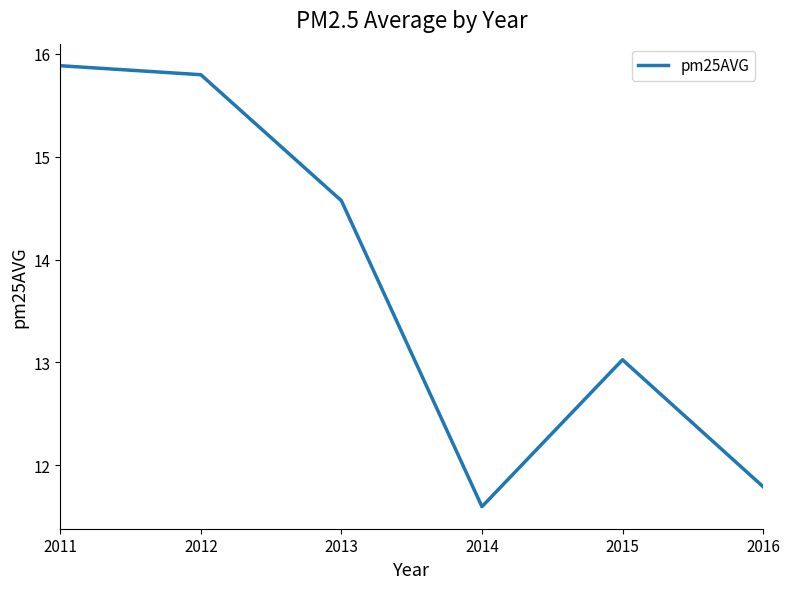

Where is the first local maximum?

2015